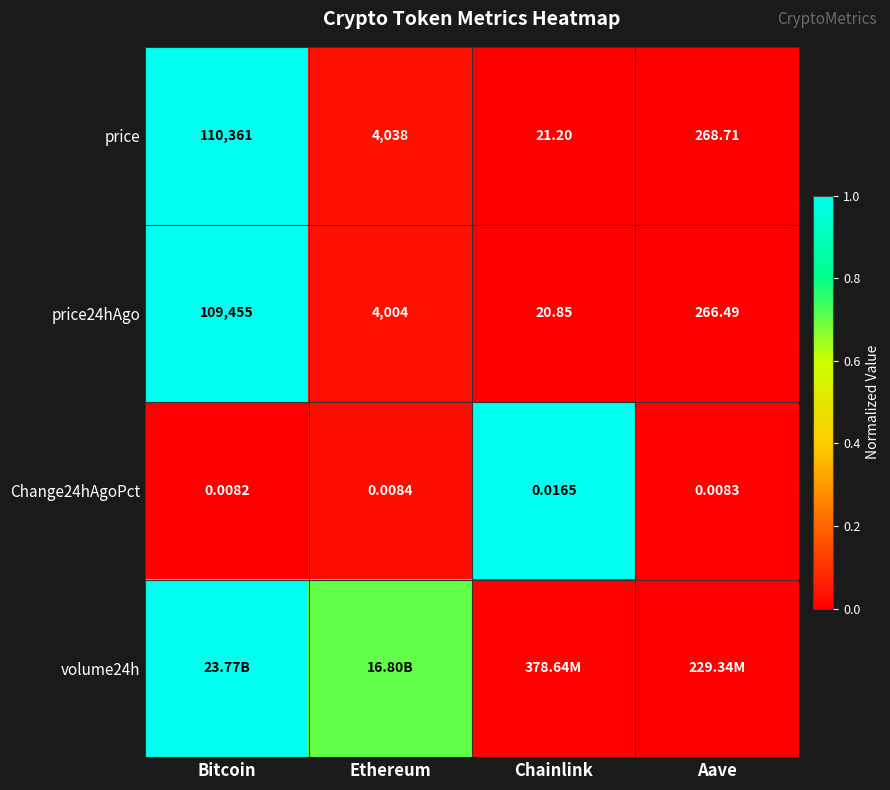

At which label does price reach its minimum?

Chainlink